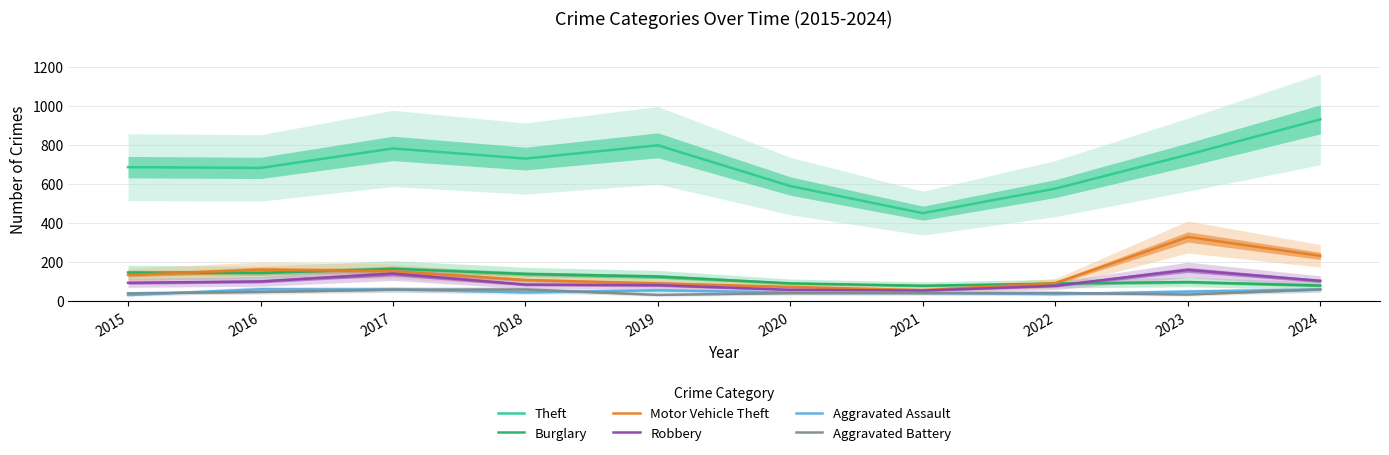

Which has a higher value, 2016 or 2019?

2019